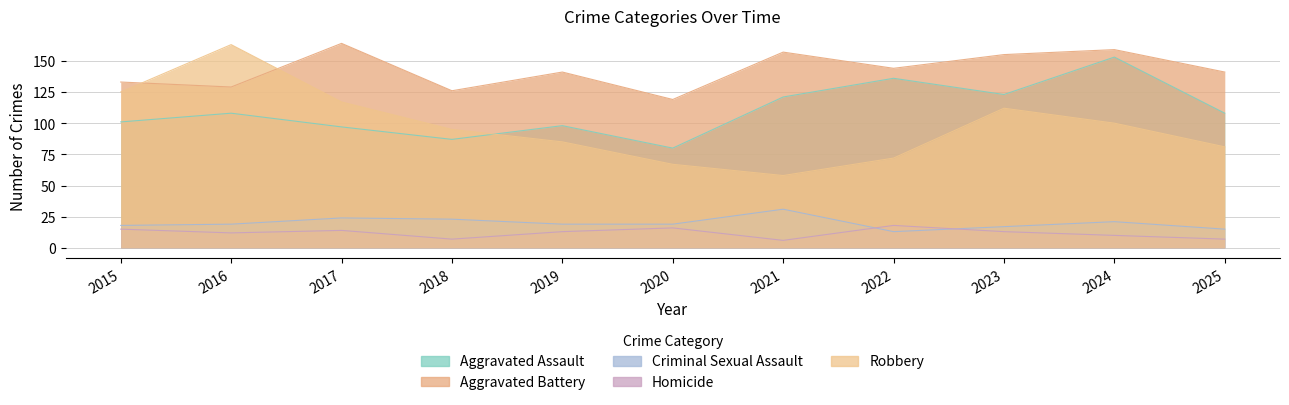

What is the spread (max minus min) of values at 2015?

118